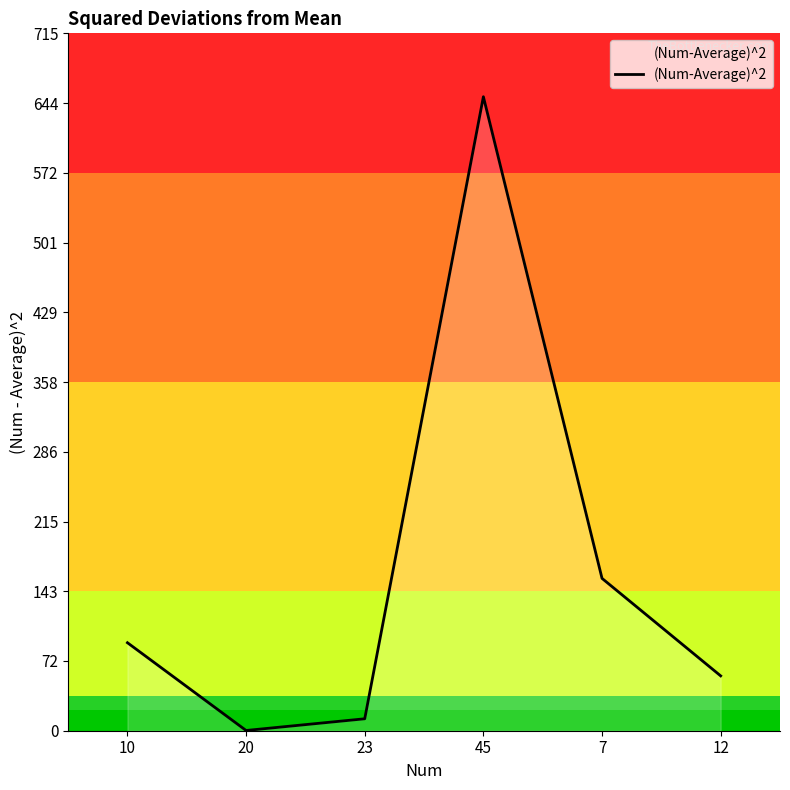

Does the chart have visible grid lines?

No